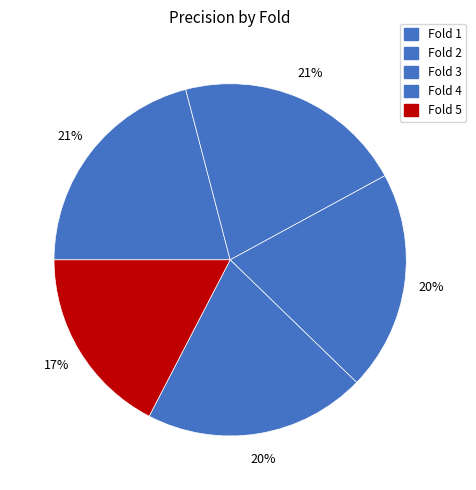

What is the ratio of the value at Fold 4 to the value at Fold 2?

1.0